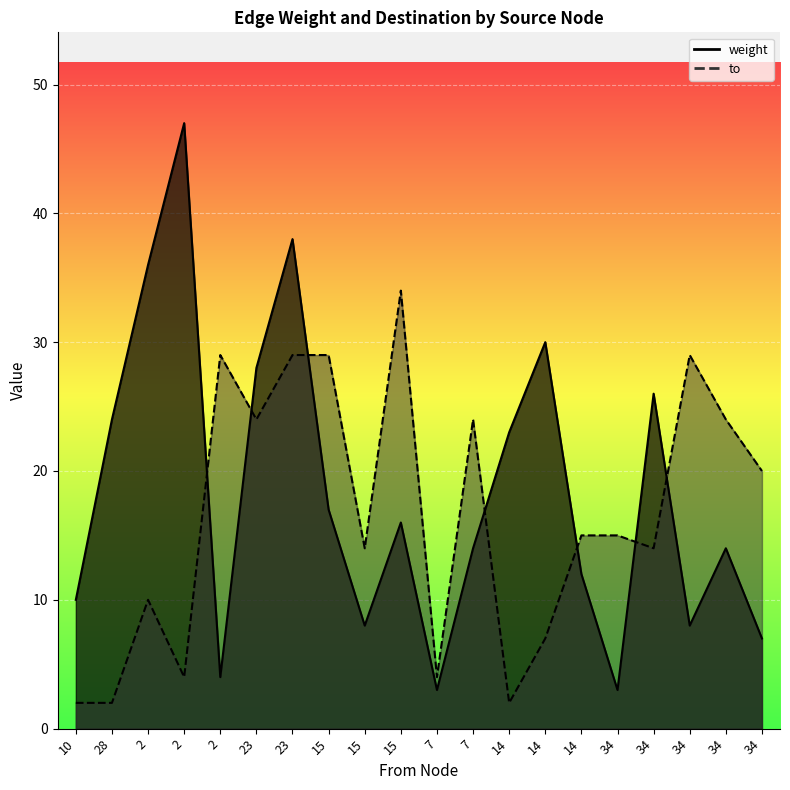

True or false: to has a value of 48 at 15.

False